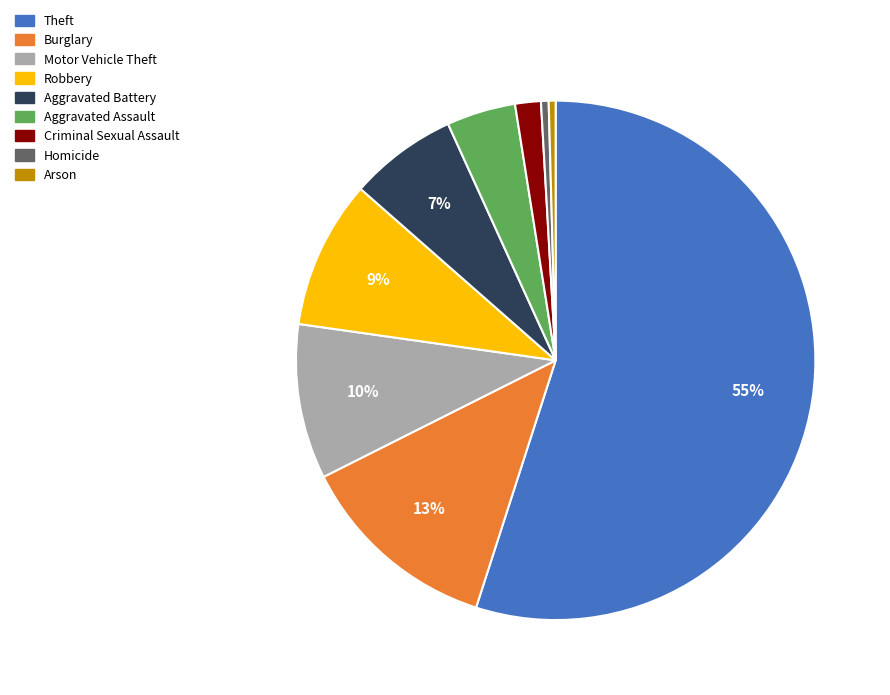

Do Robbery and Burglary together represent more than half of the pie?

No